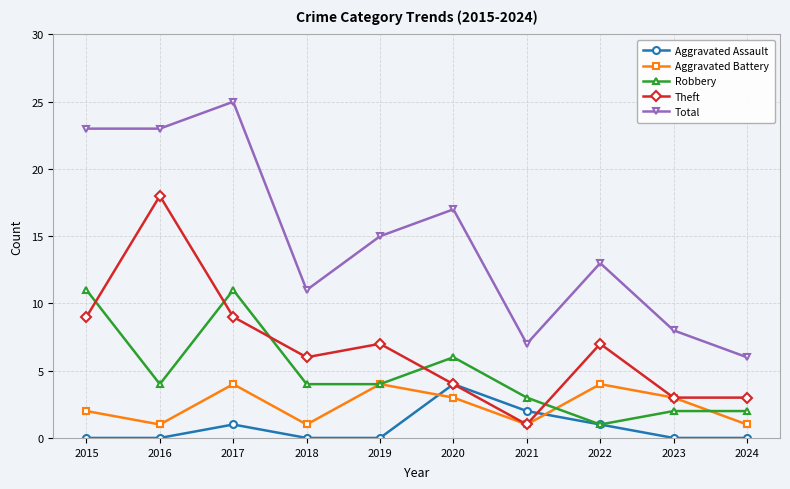

What is the highest value of the Theft series?

18